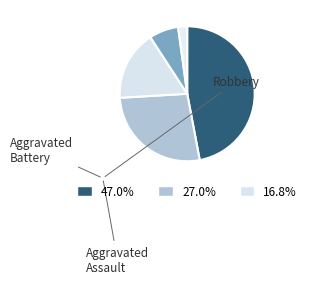

Count the number of slices in the pie.

5